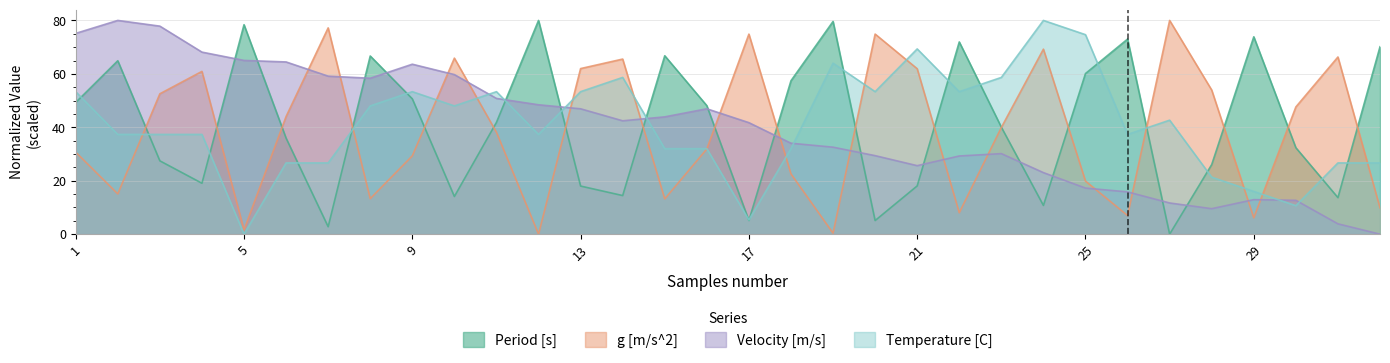

The value of Temperature [C] at 19 is 64.0. True or false?

True